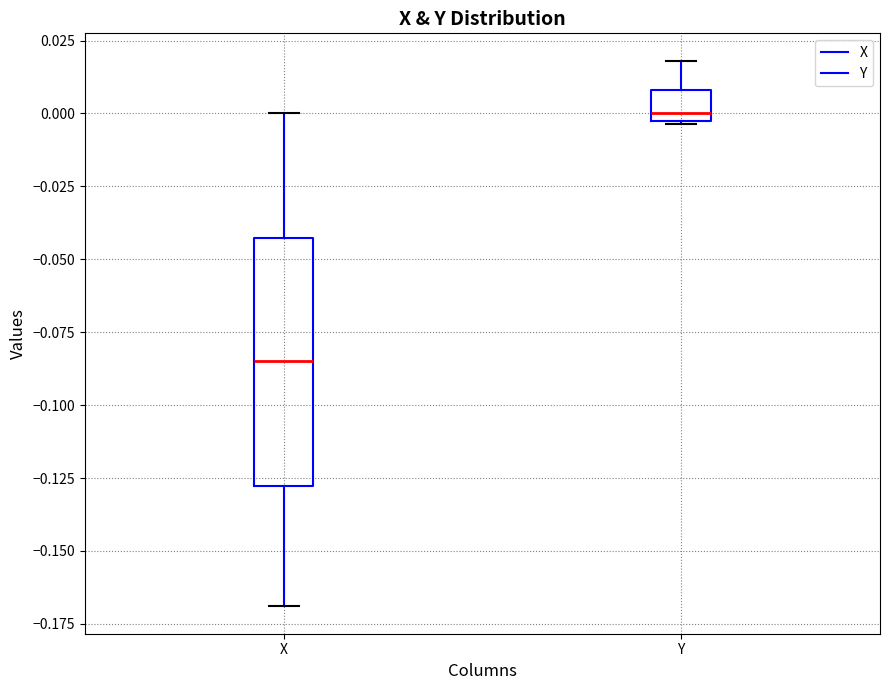

Which box's median line is the lowest?

X